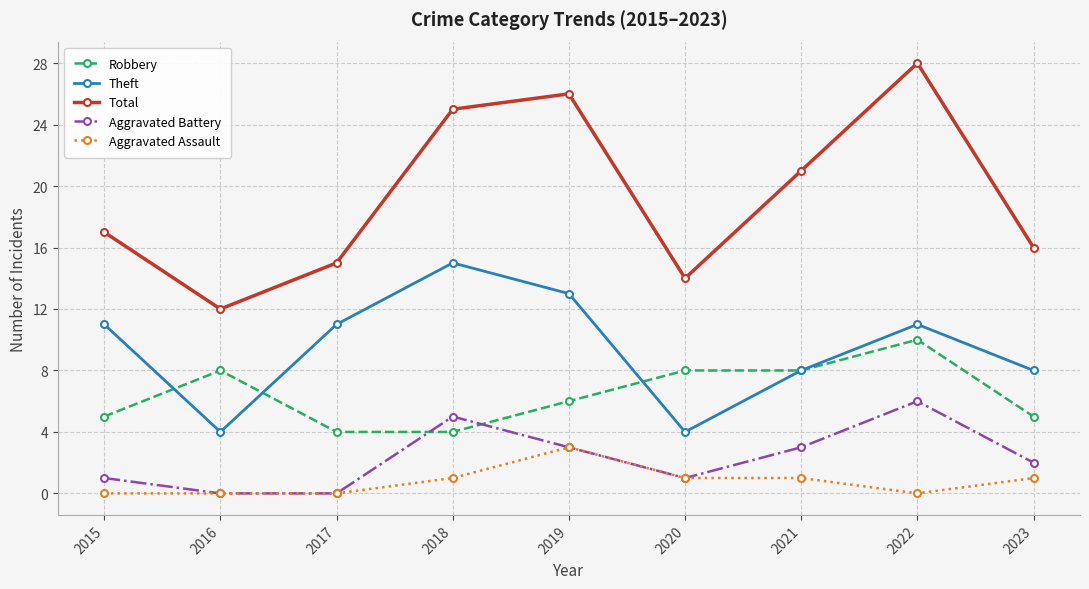

How many lines are shown in the chart?

5